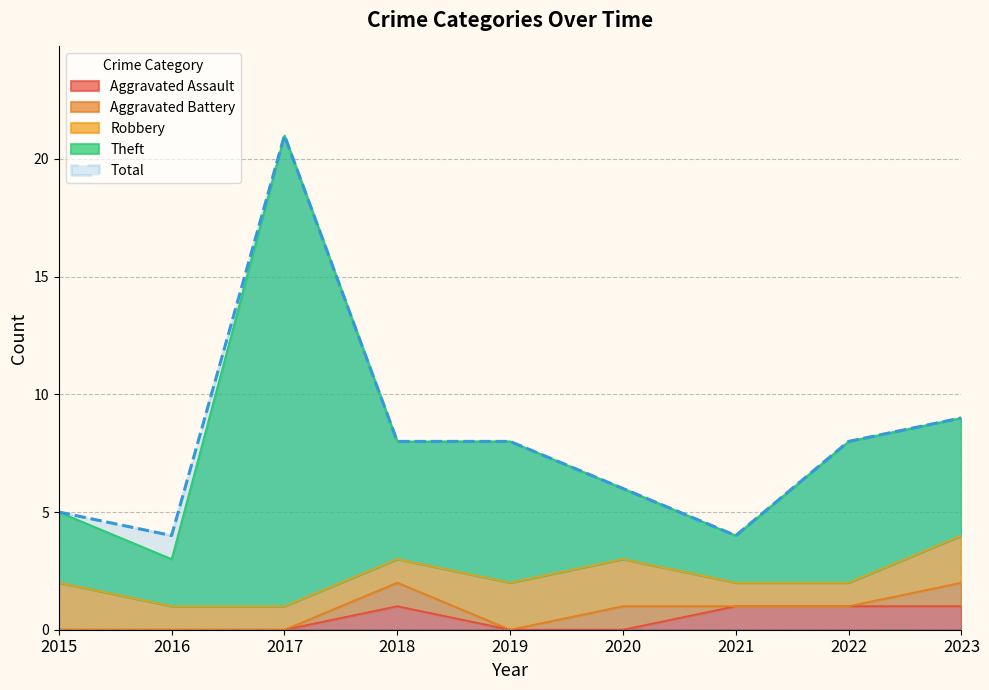

How many values in the Theft series are below 8?

4